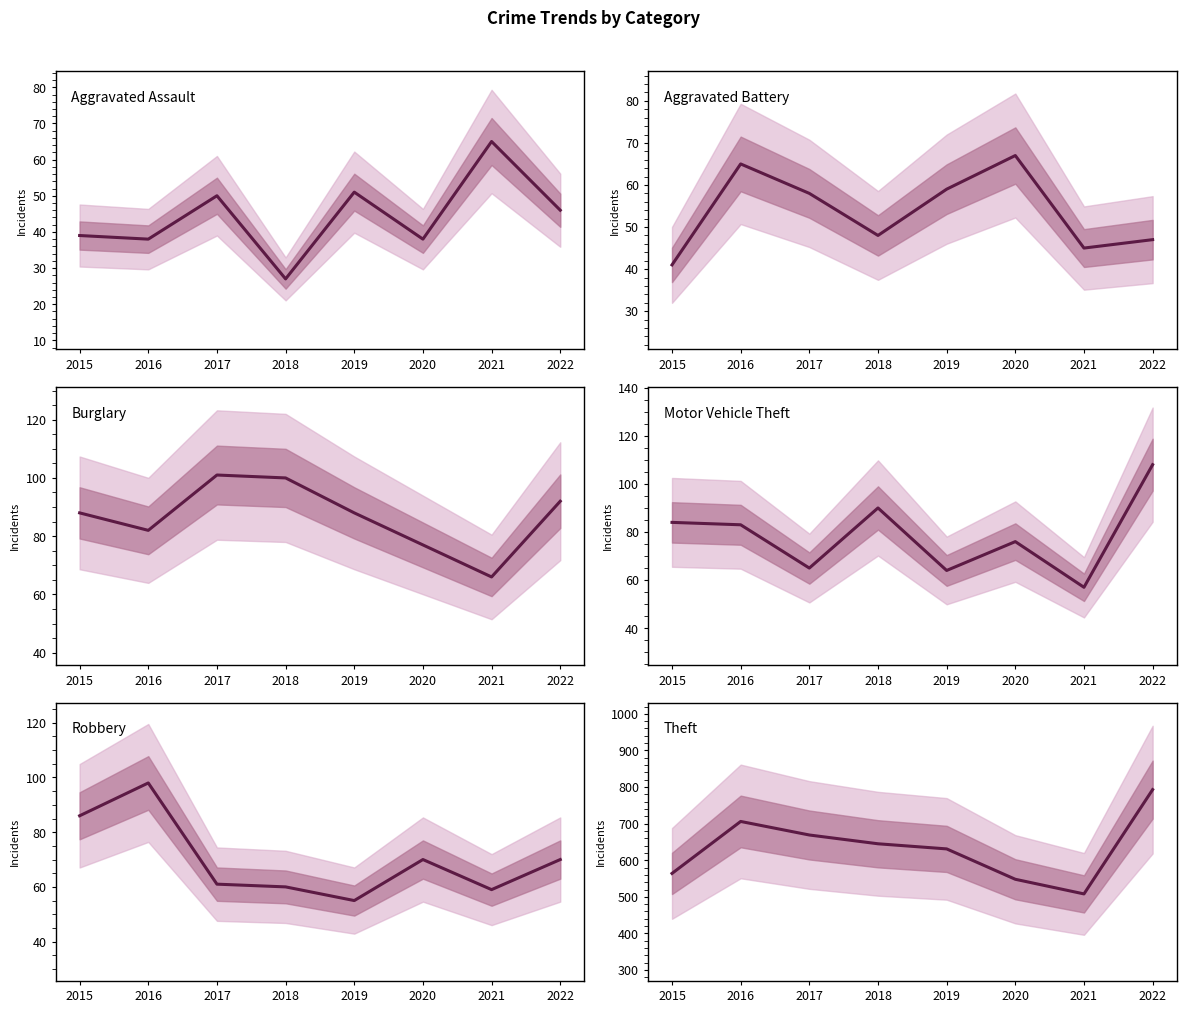

What is the difference between the Motor Vehicle Theft values at 2019 and 2015?

20